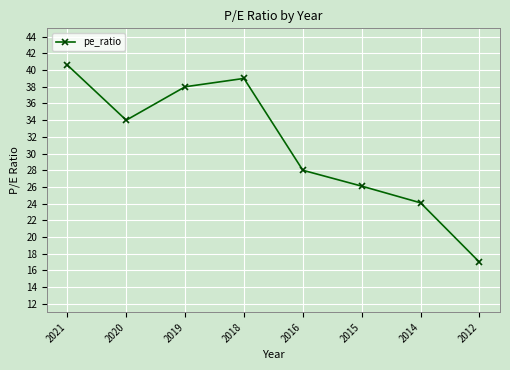

Between 2012 and 2018, which is larger?

2018